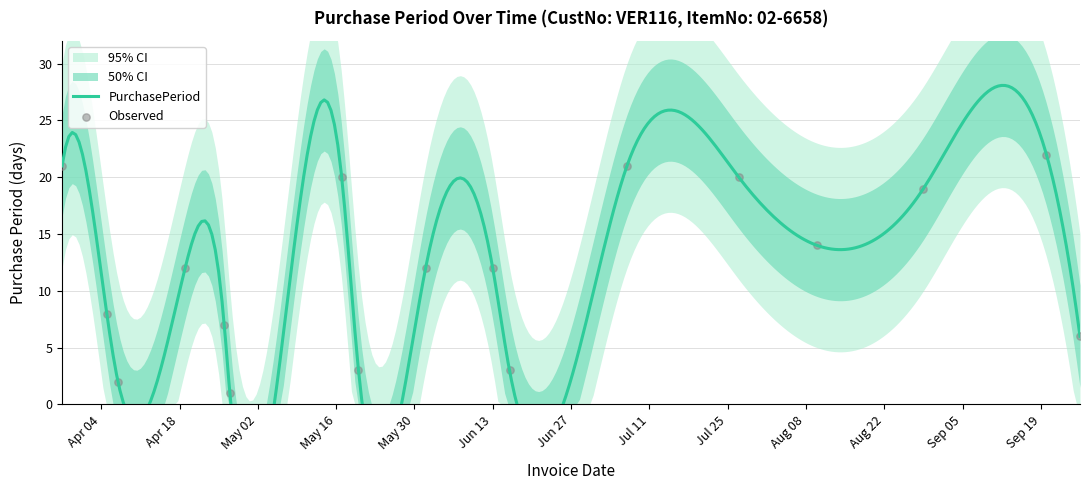

Approximately how many times larger is the value at 2016-06-01 compared to 2016-04-27?

12.0